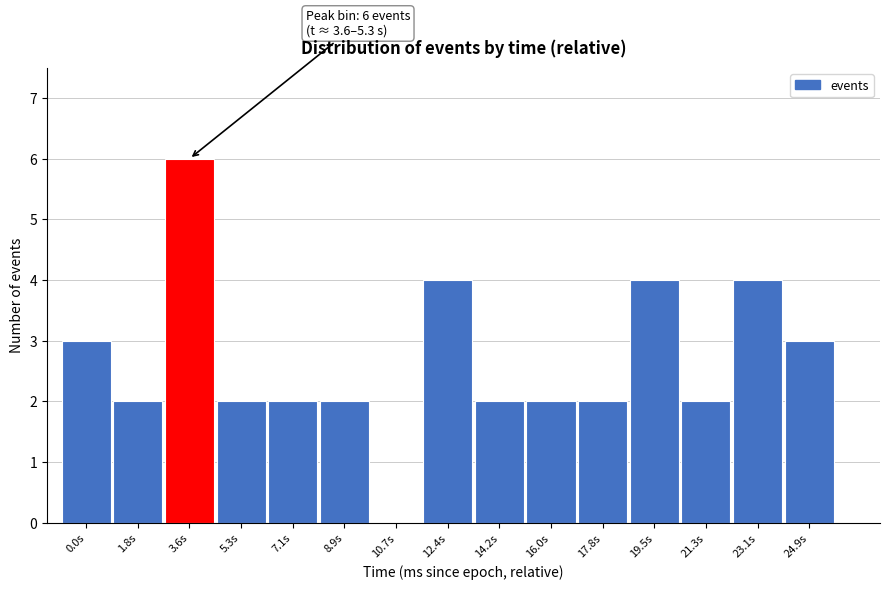

Reading left to right, what are all the values shown in this chart?

0.0s=3	1.8s=2	3.6s=6	5.3s=2	7.1s=2	8.9s=2	10.7s=0	12.4s=4	14.2s=2	16.0s=2	17.8s=2	19.5s=4	21.3s=2	23.1s=4	24.9s=3